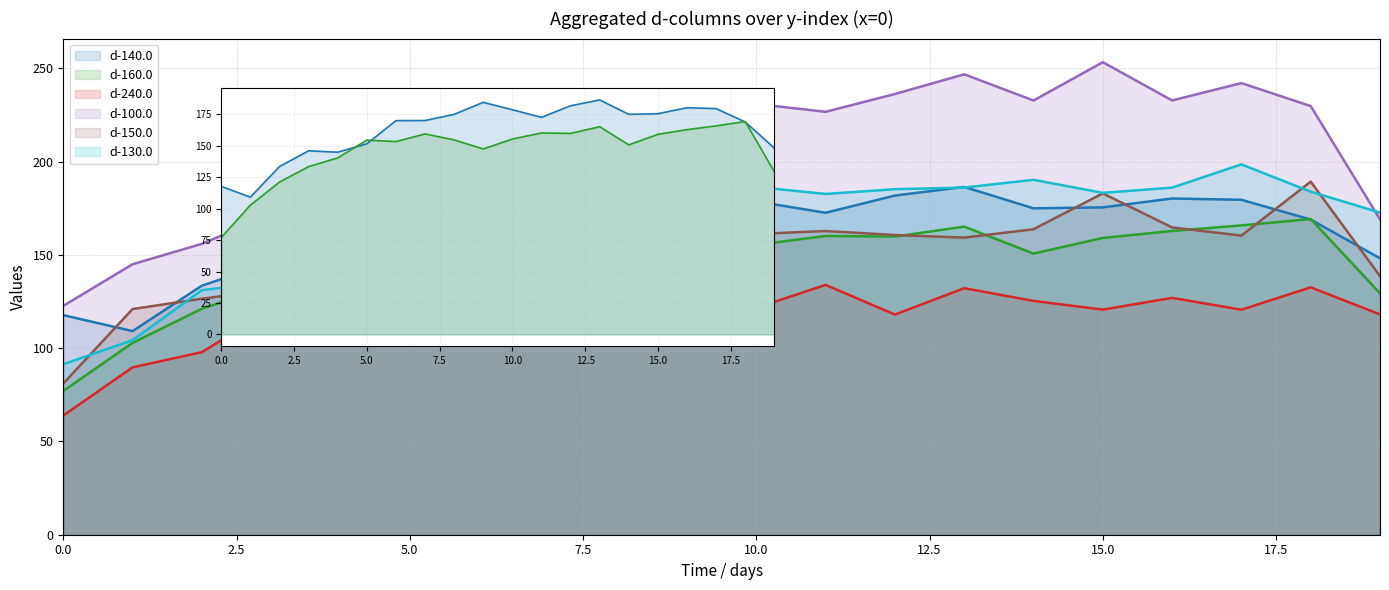

At which label does d-240.0 reach its peak?

5